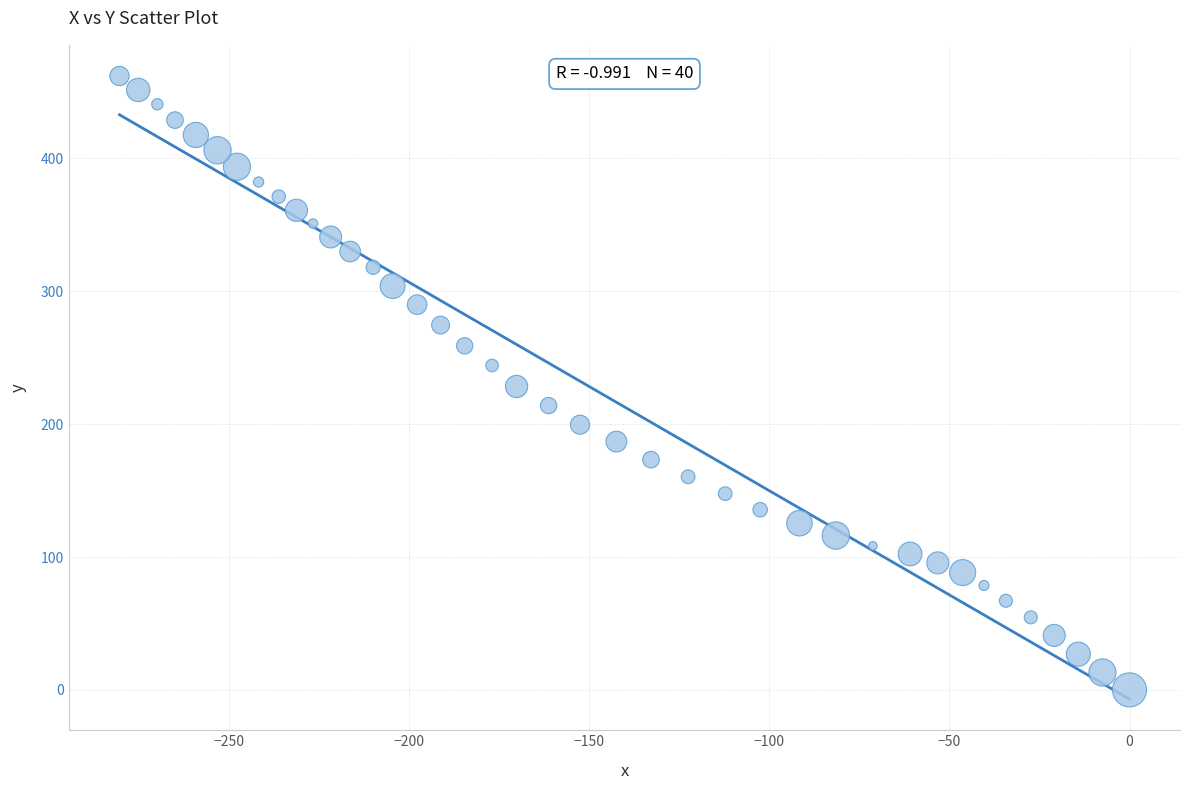

What is the range of X values (max minus min)?

280.3